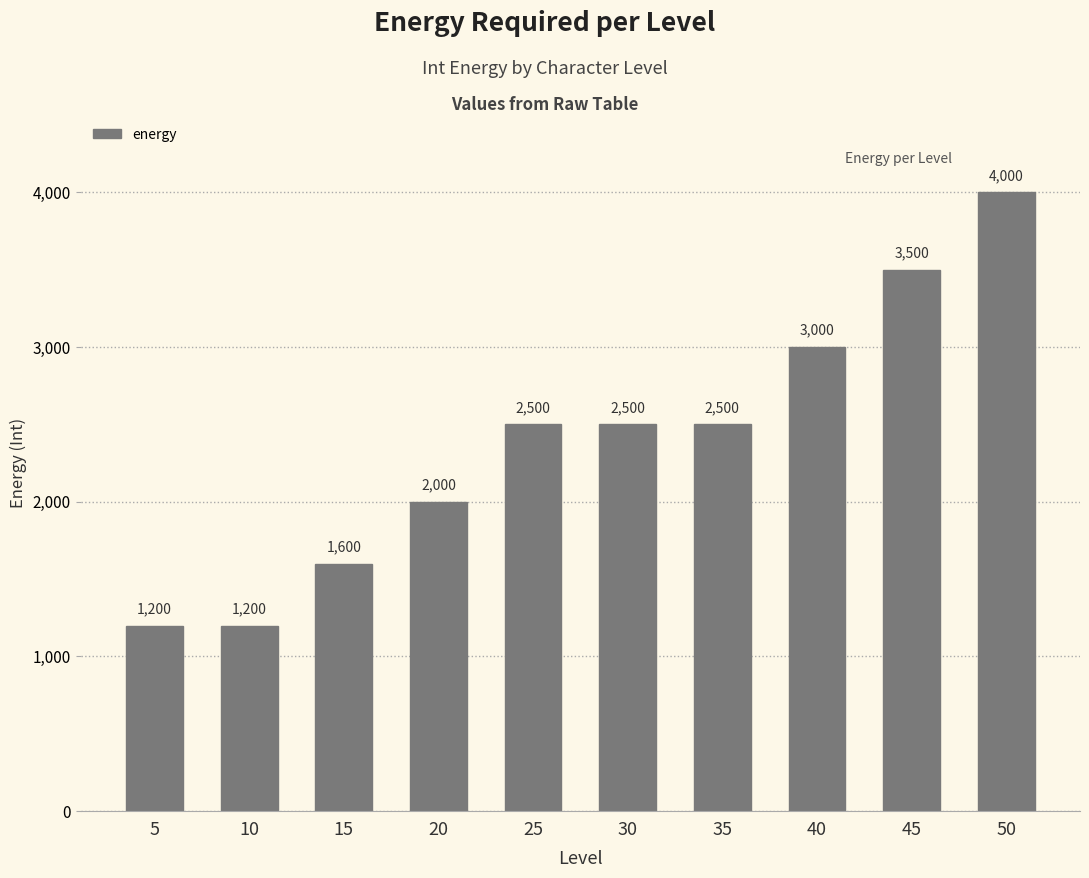

What is the value of the 9th bar from the left?

3500